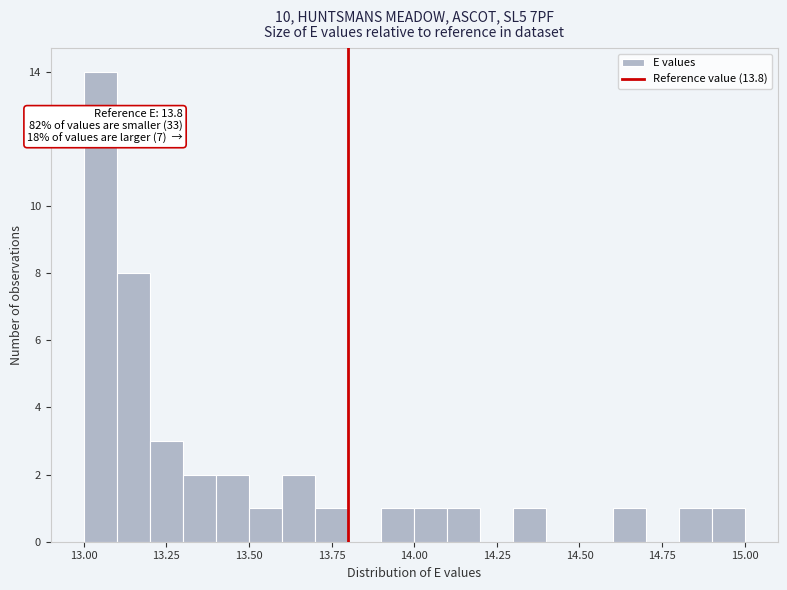

Read against the x-axis, roughly where is the centre of the tallest bar?

13.05